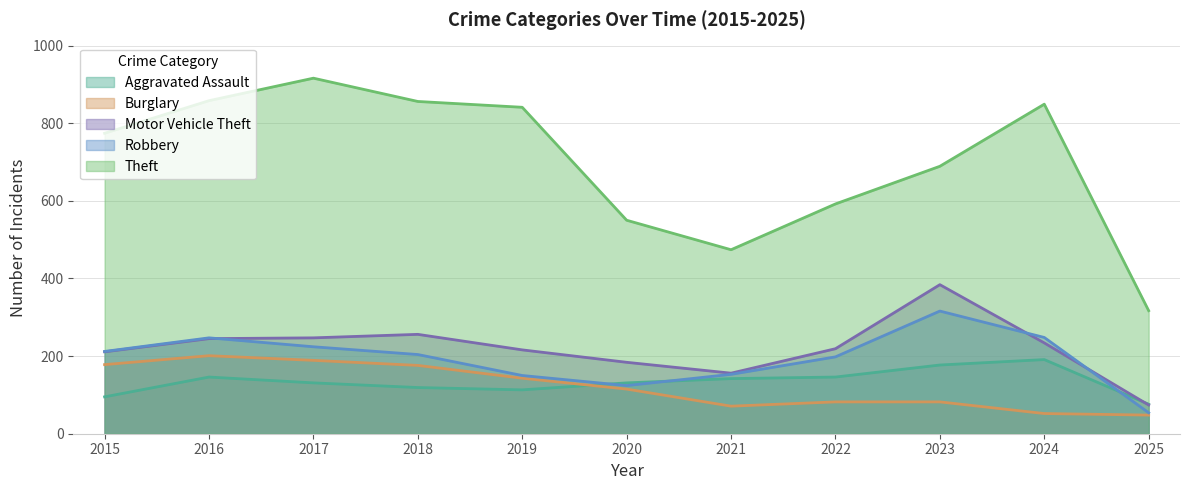

Where is the first local minimum for Robbery?

2020